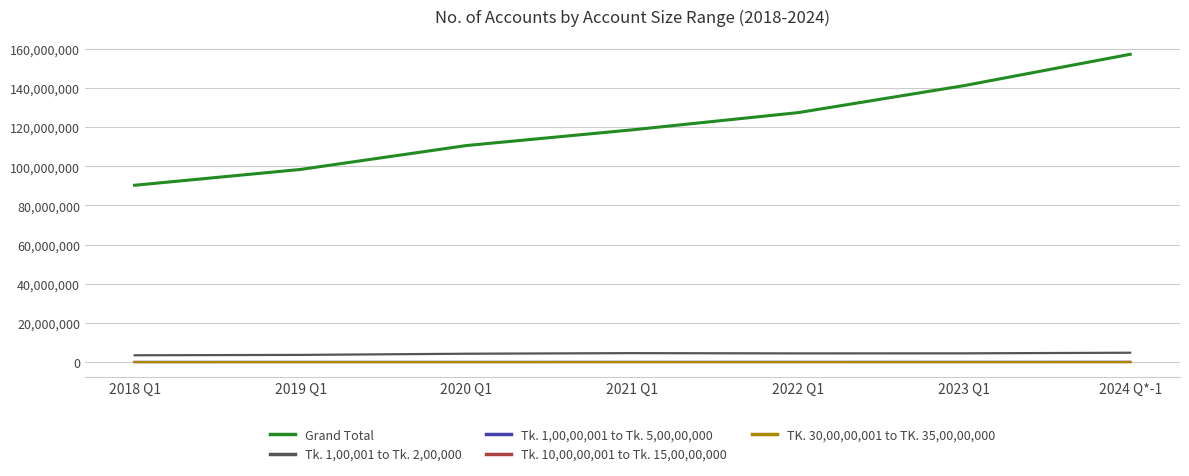

What is the maximum value for Tk. 10,00,00,001 to Tk. 15,00,00,000?

4500